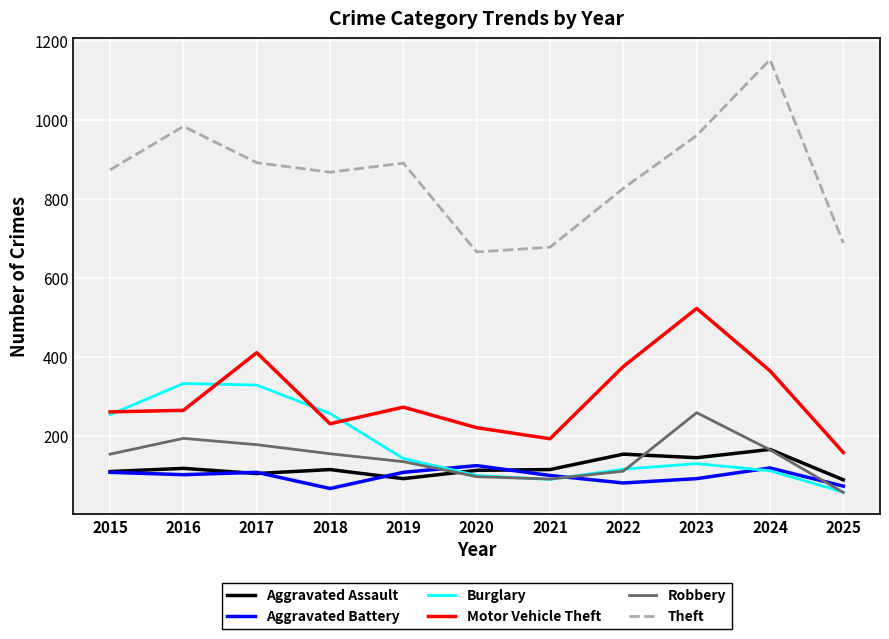

Is the value of Aggravated Assault at 2022 greater than the value of Burglary at 2019?

Yes